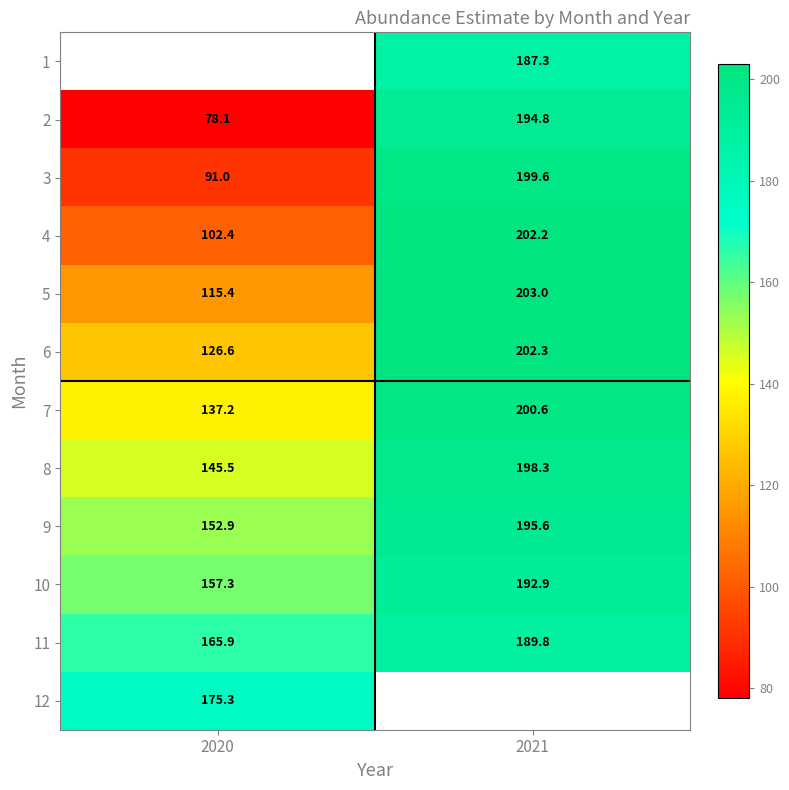

At which category does the chart reach its minimum across all series?

2020